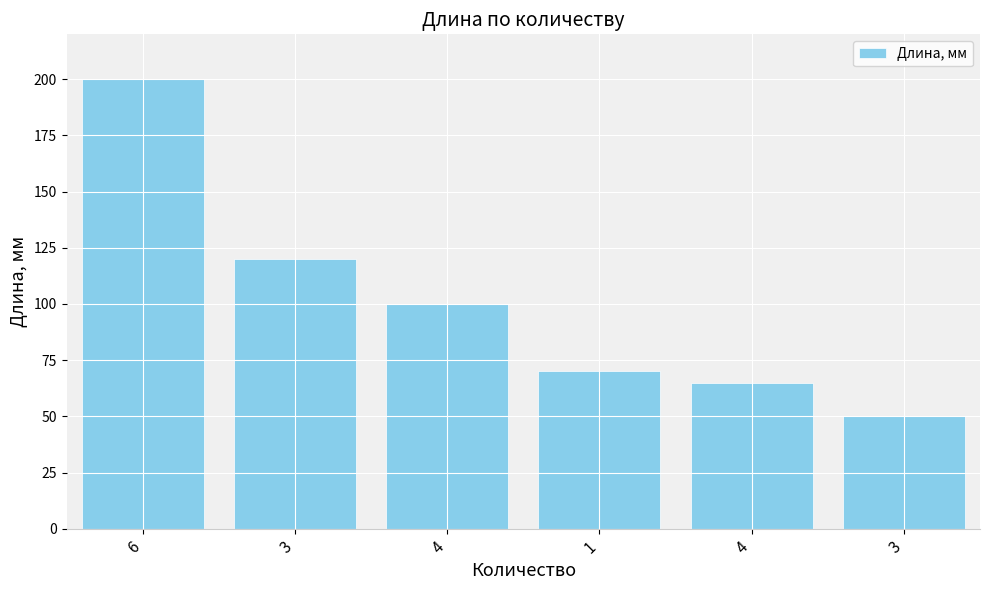

Are the bars horizontal?

No